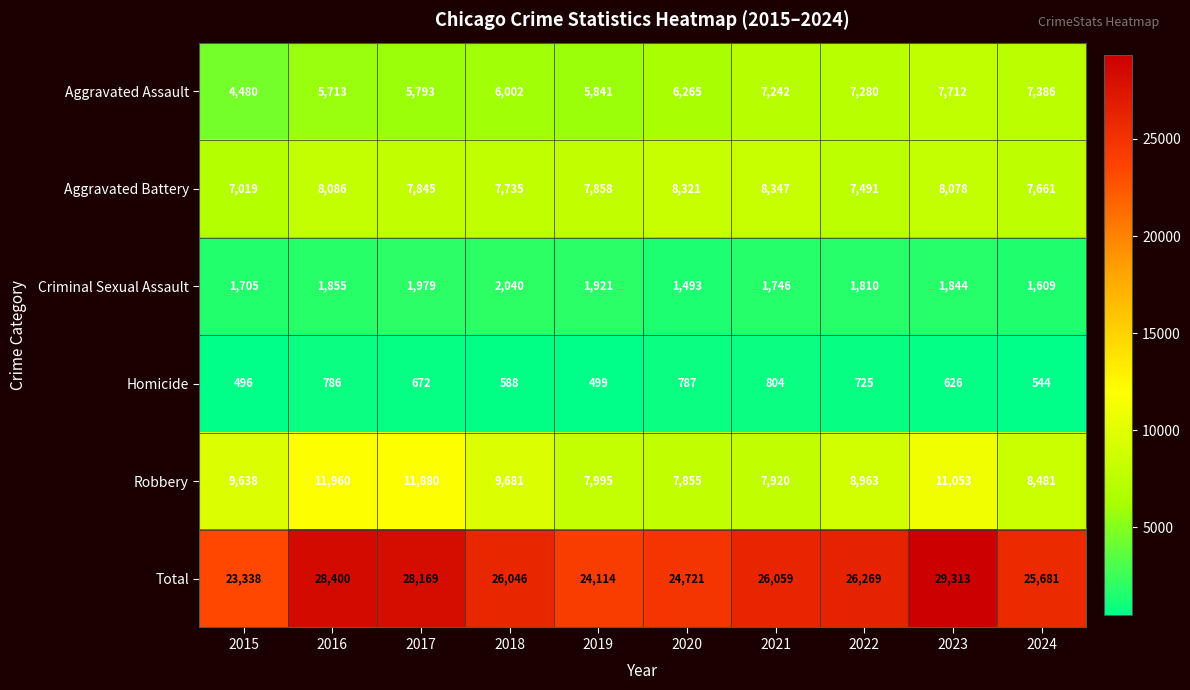

Which category has the highest value across all series?

2023